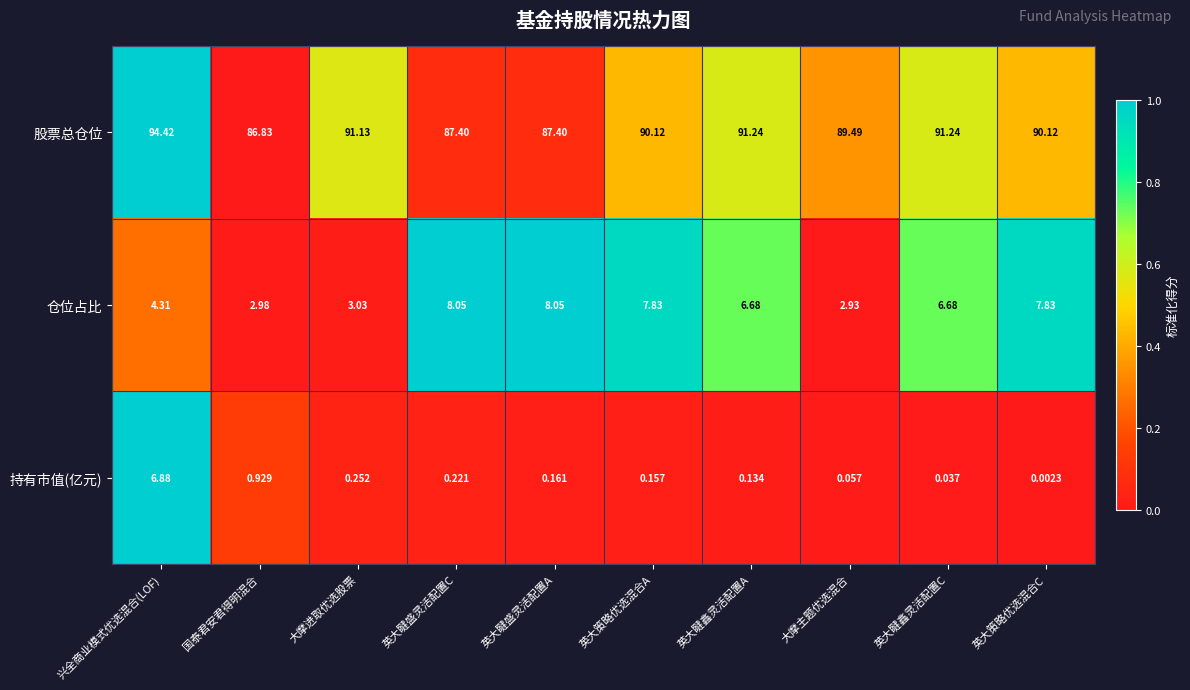

At which category is the sum across all series the highest?

兴全商业模式优选混合(LOF)